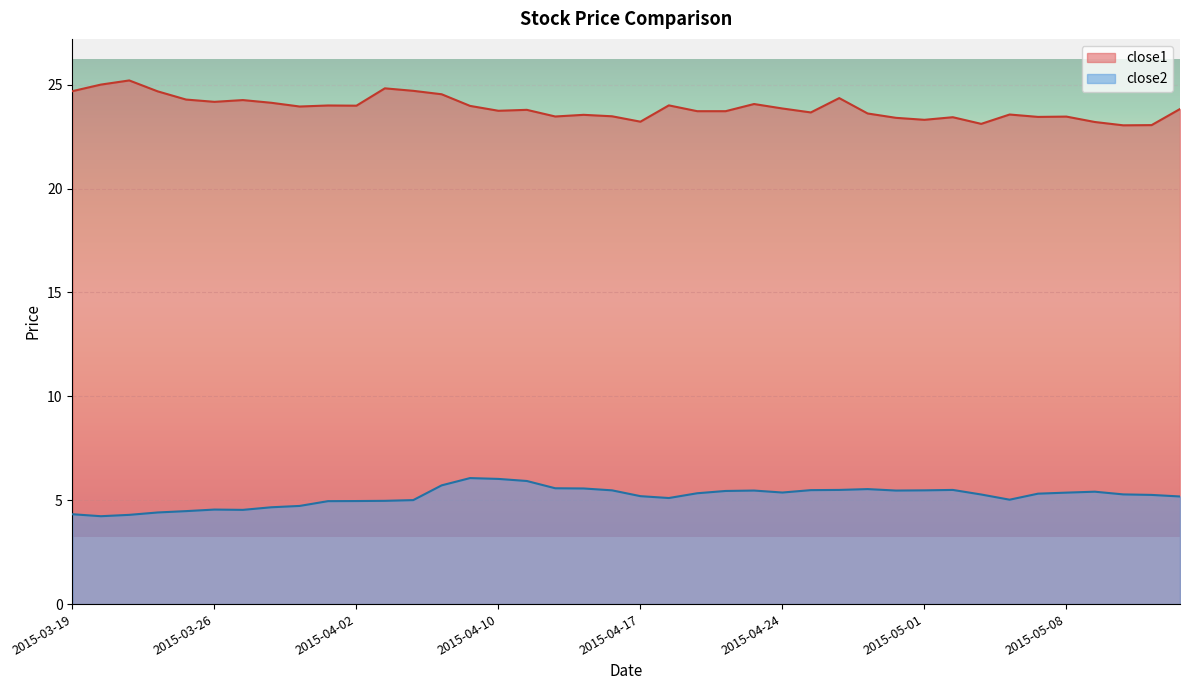

Read the close2 value at 2015-04-29.

5.5